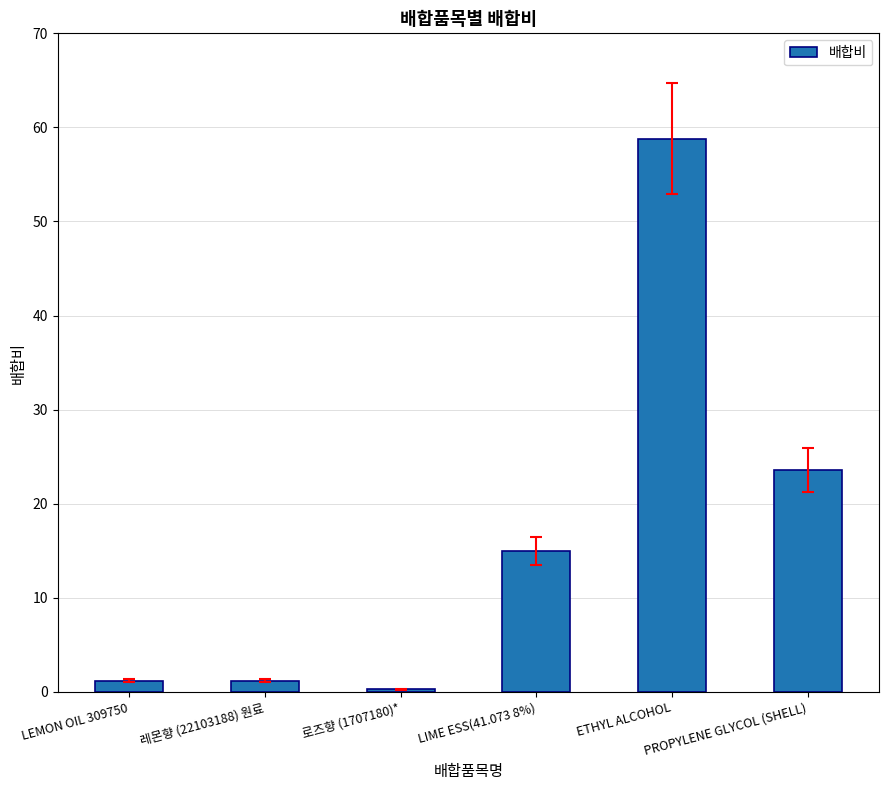

How many series are shown in this chart?

1